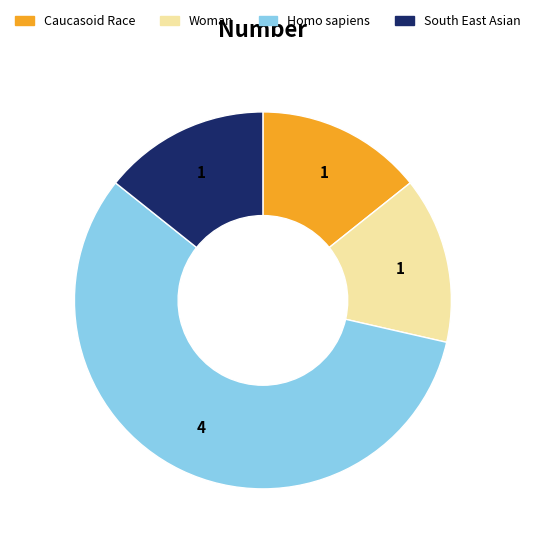

How many segments does this pie chart have?

4